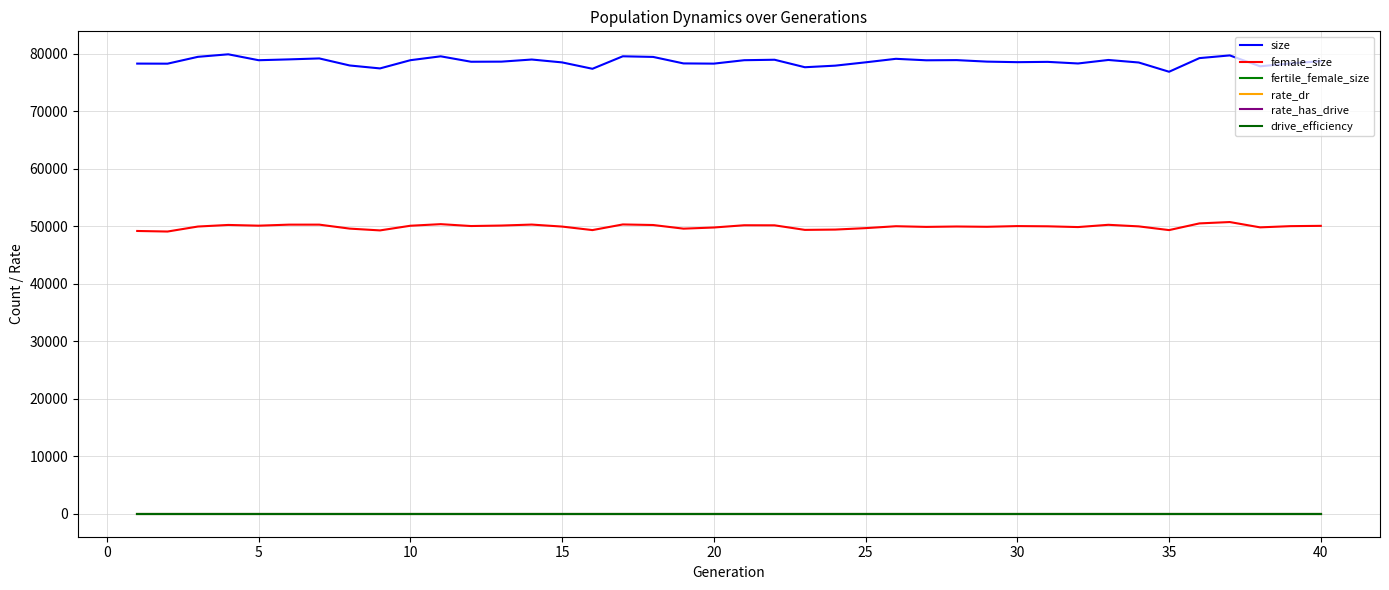

True or false: rate_has_drive has more than 2 interior local peaks.

False